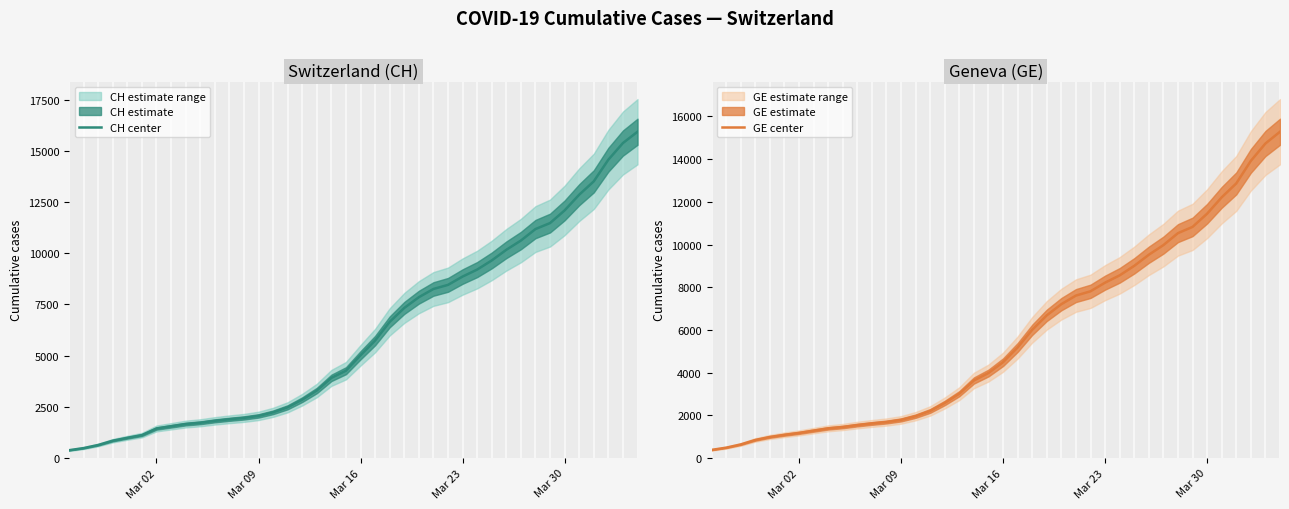

True or false: GE center and CH center intersect in this chart.

False